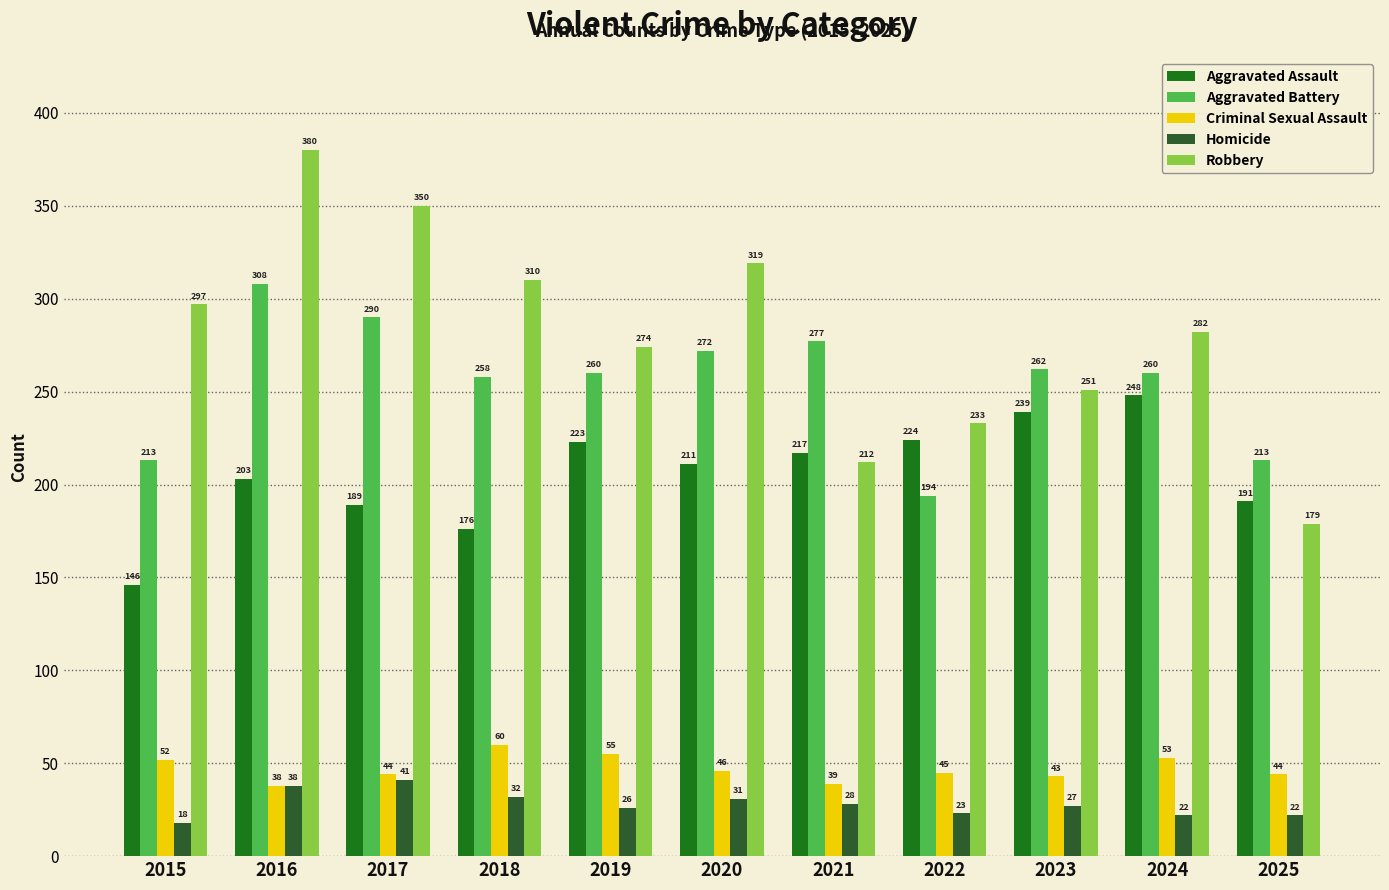

How many values in the Criminal Sexual Assault series are below 45?

5